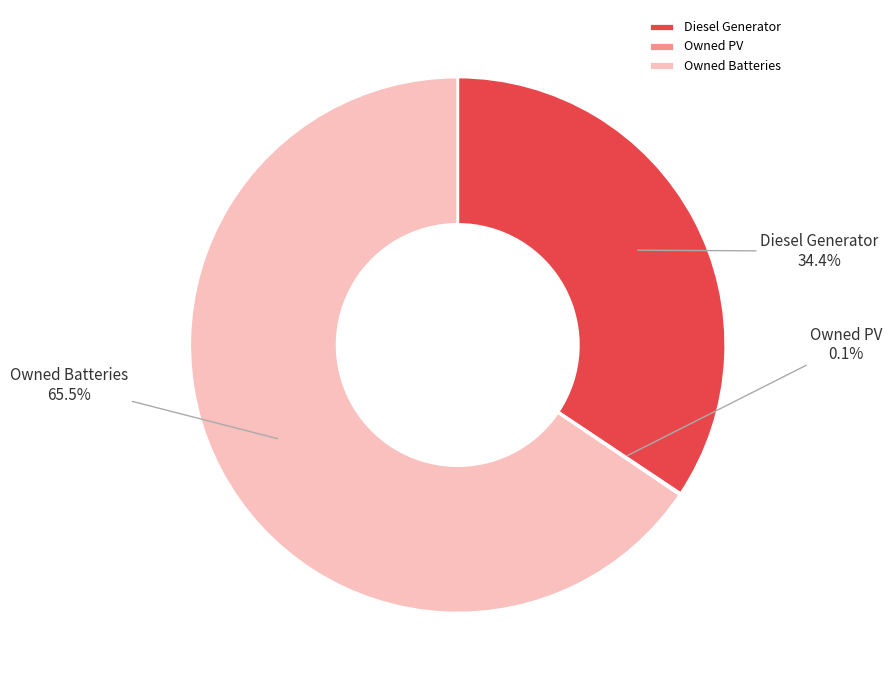

The Diesel Generator slice represents 25% of the pie. True or false?

False